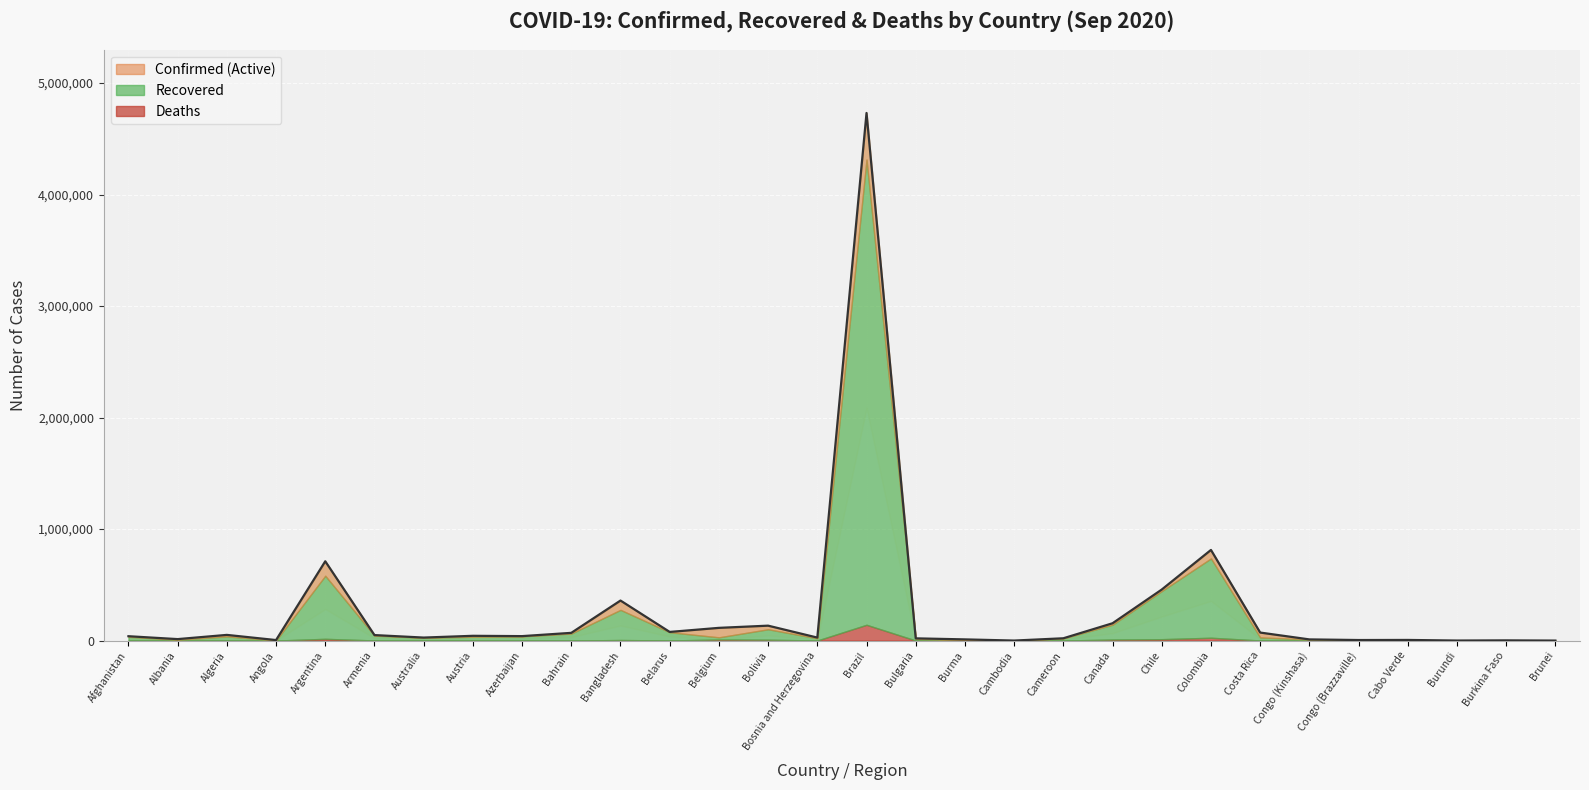

What is the sum of the Deaths values at Bosnia and Herzegovina and Bulgaria?

1618